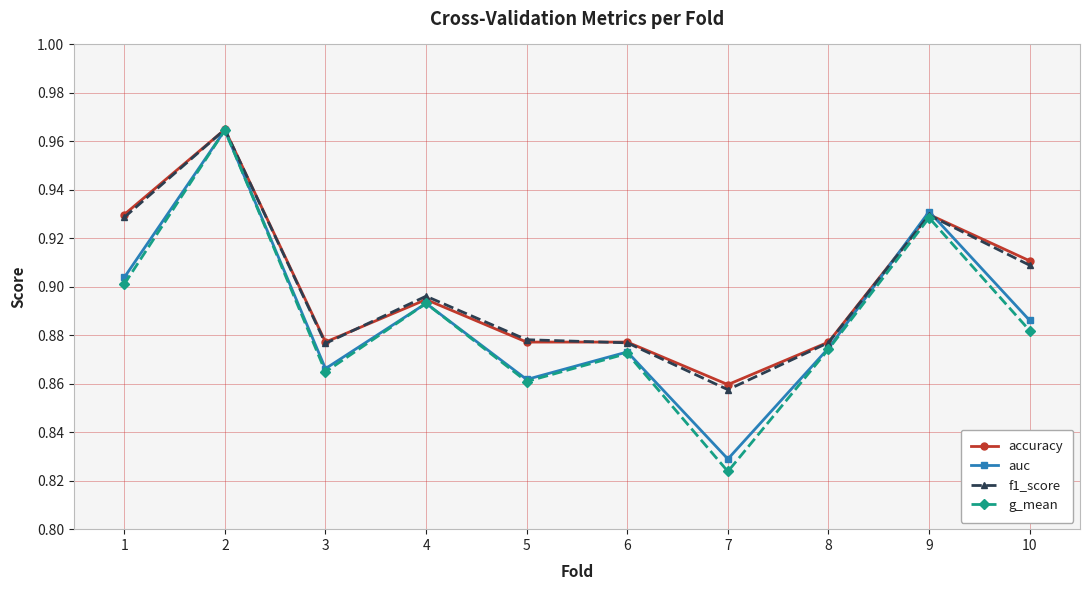

At which category is the sum across all series the highest?

2